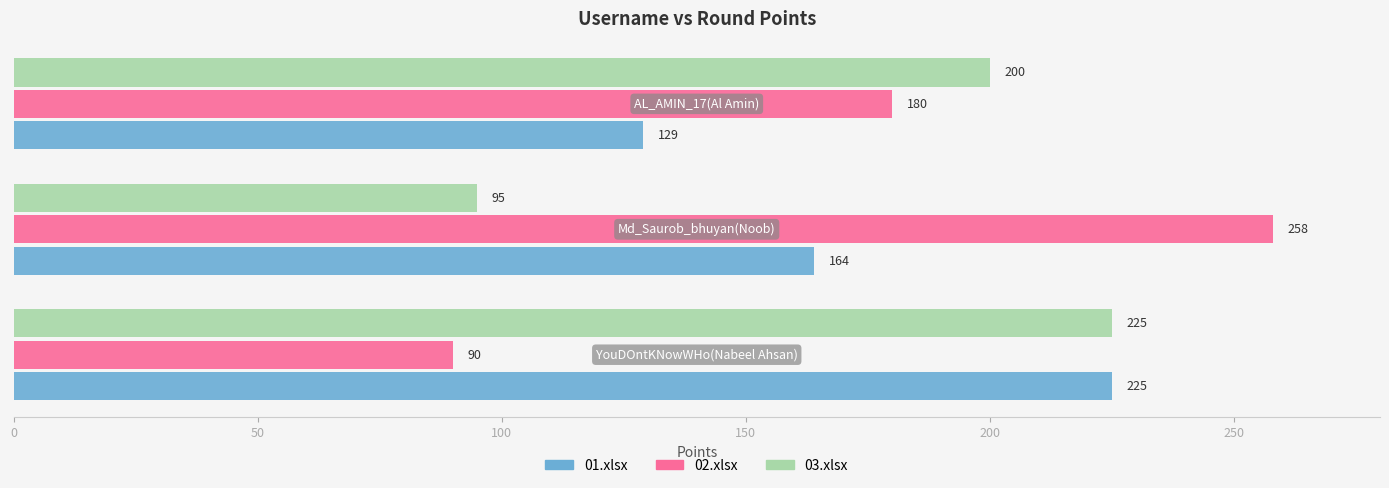

Rank the series by their average value, from highest to lowest.

02.xlsx, 03.xlsx, 01.xlsx